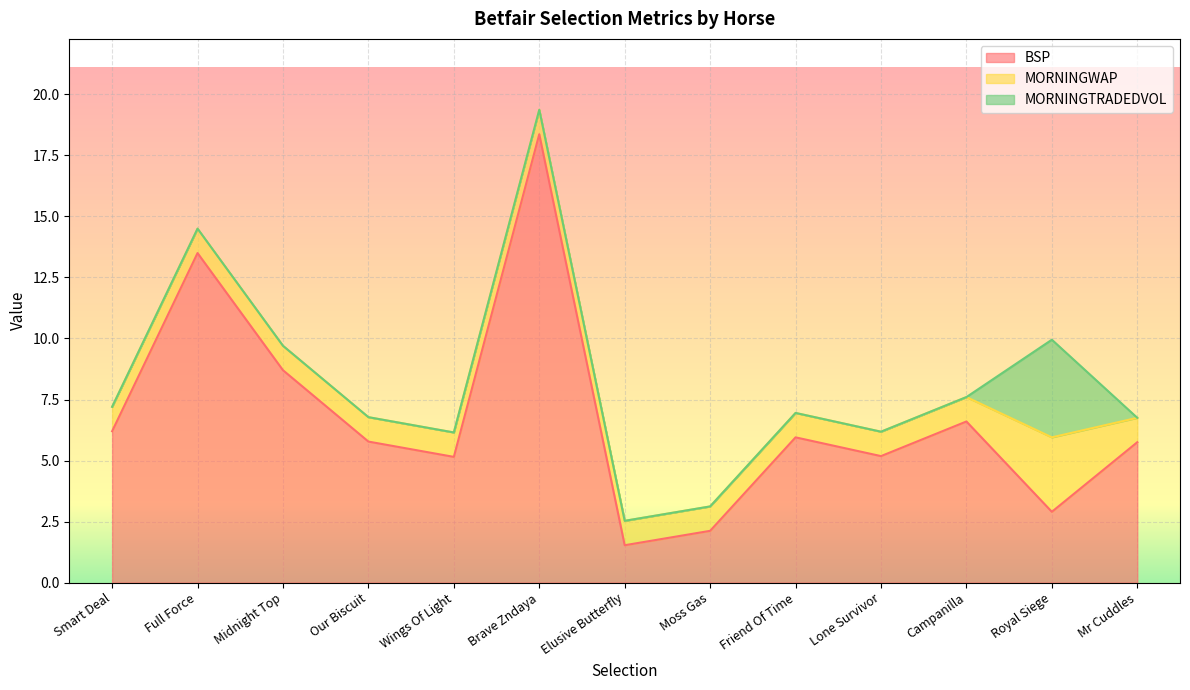

What are all the series names shown in the legend?

BSP, MORNINGWAP, MORNINGTRADEDVOL